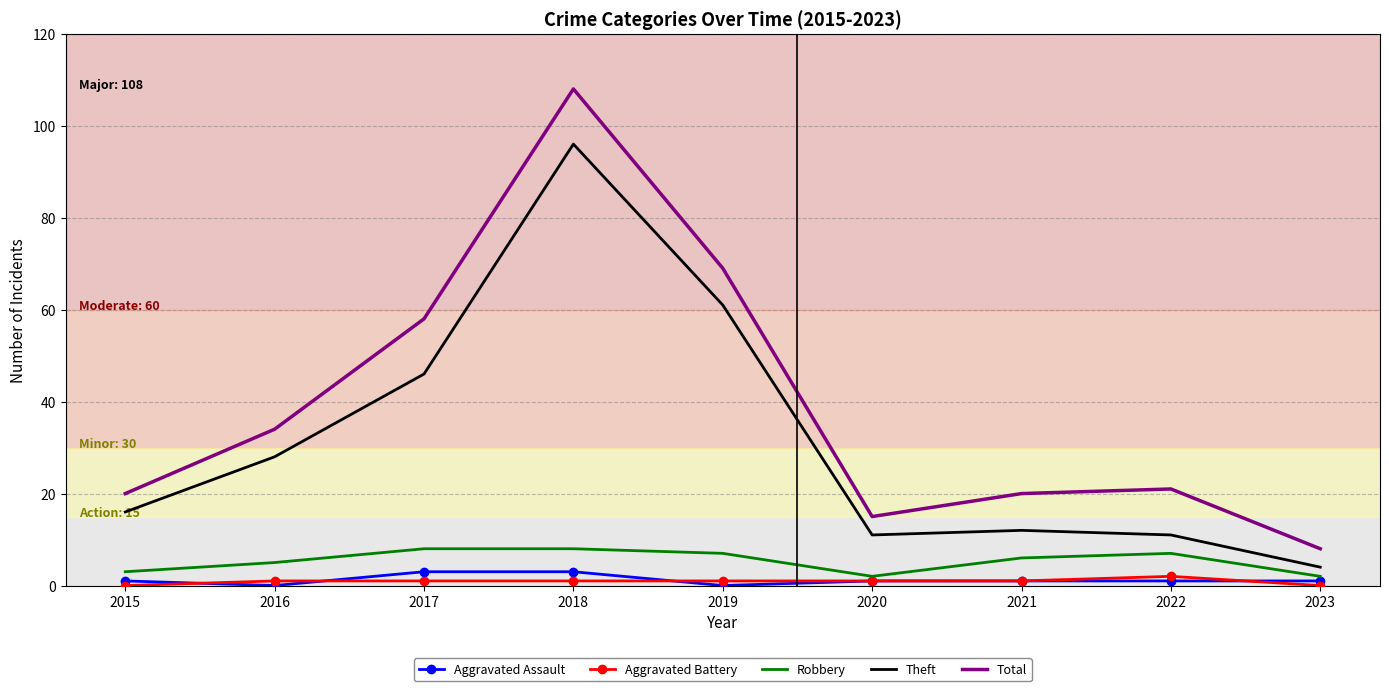

Reading left to right, what are all the values shown in this chart?

Aggravated Assault: 2015=1	2016=0	2017=3	2018=3	2019=0	2020=1	2021=1	2022=1	2023=1
Aggravated Battery: 2015=0	2016=1	2017=1	2018=1	2019=1	2020=1	2021=1	2022=2	2023=0
Robbery: 2015=3	2016=5	2017=8	2018=8	2019=7	2020=2	2021=6	2022=7	2023=2
Theft: 2015=16	2016=28	2017=46	2018=96	2019=61	2020=11	2021=12	2022=11	2023=4
Total: 2015=20	2016=34	2017=58	2018=108	2019=69	2020=15	2021=20	2022=21	2023=8